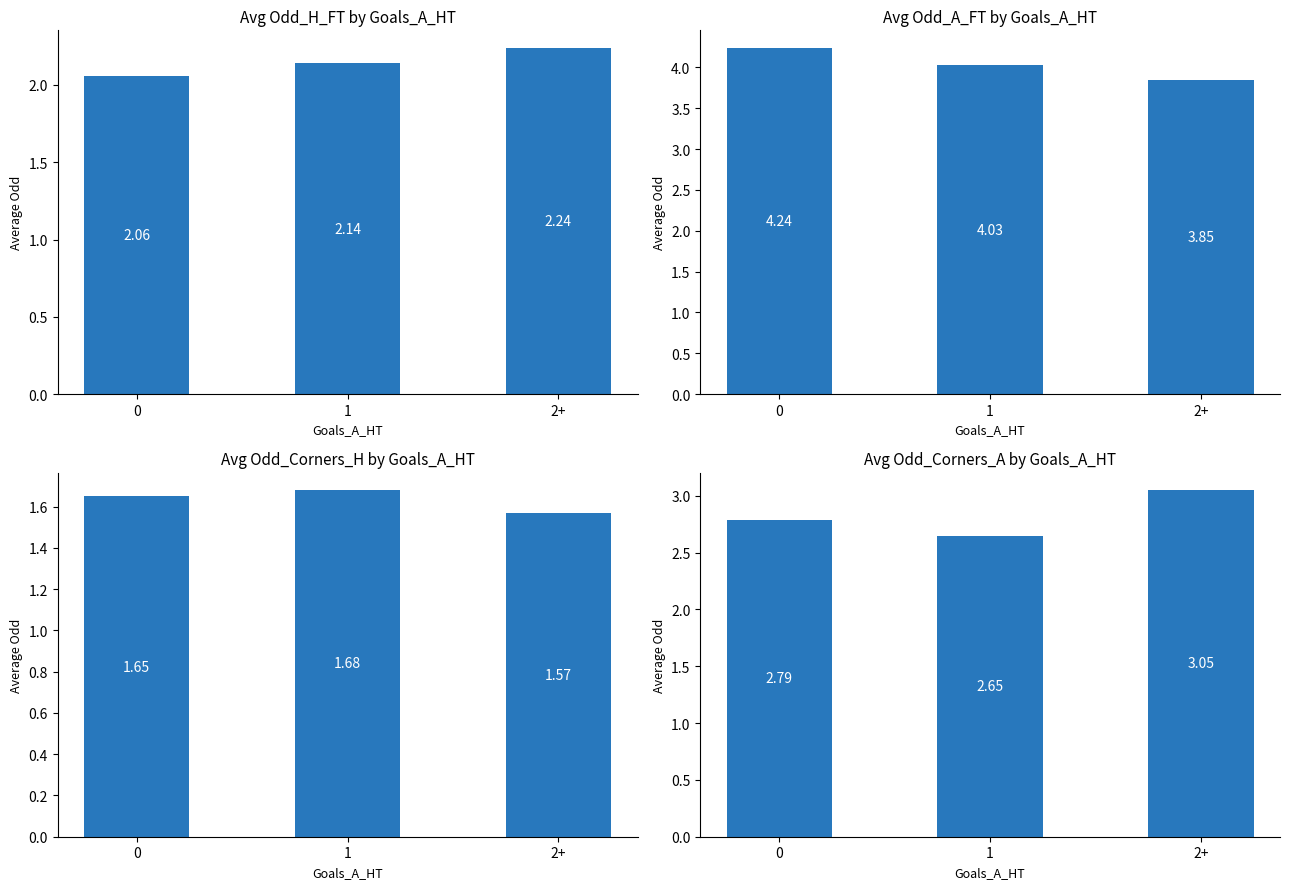

What is the total value across all series at 2+?

10.7